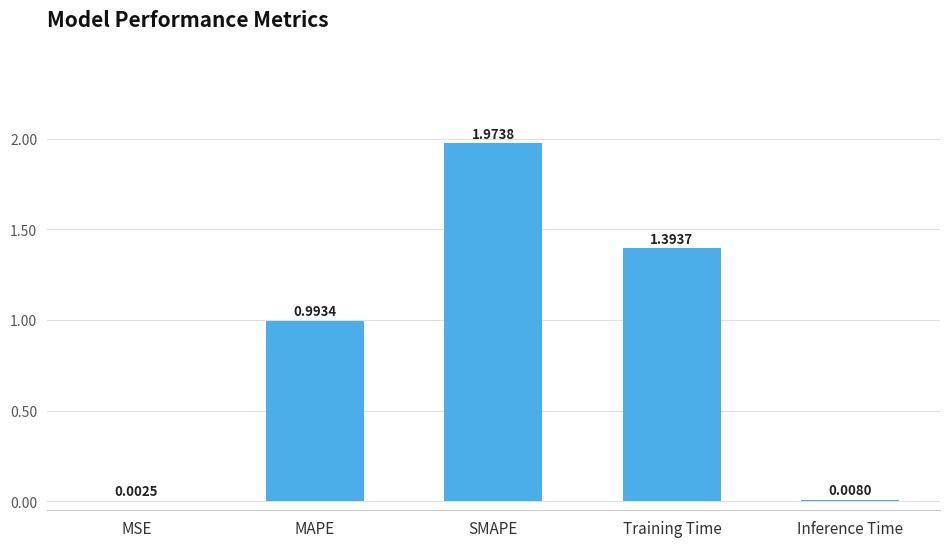

The value at SMAPE is 0.6. True or false?

False